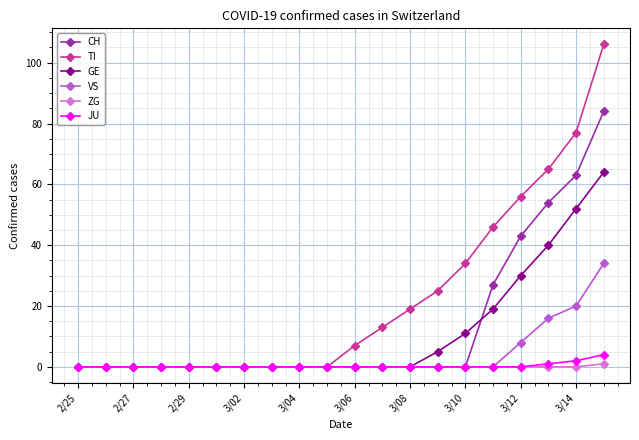

What is the difference between the second highest and second lowest values in the CH series?

63